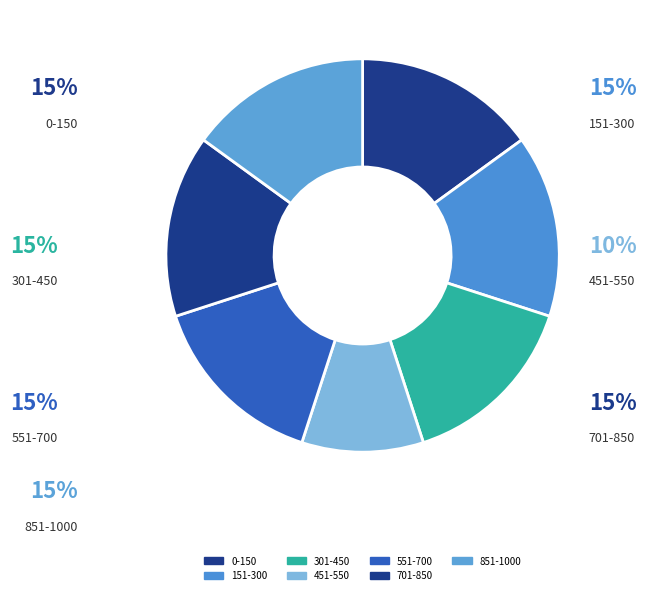

How many segments does this pie chart have?

7